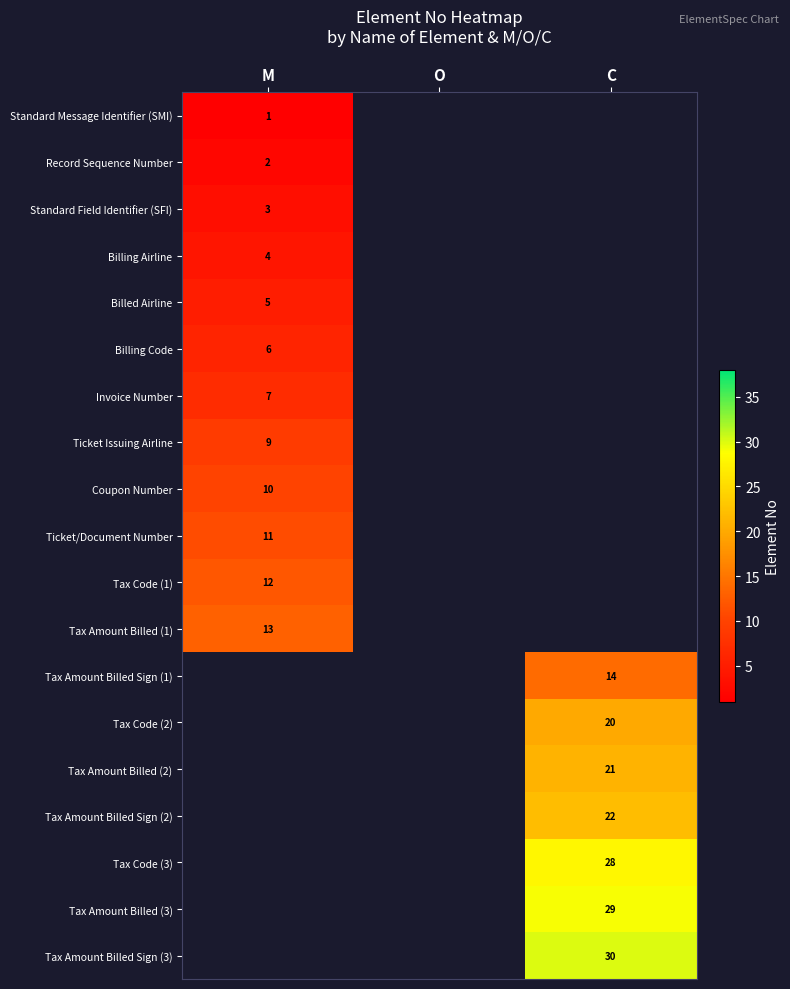

True or false: Record Sequence Number has a value of 2 at M.

True